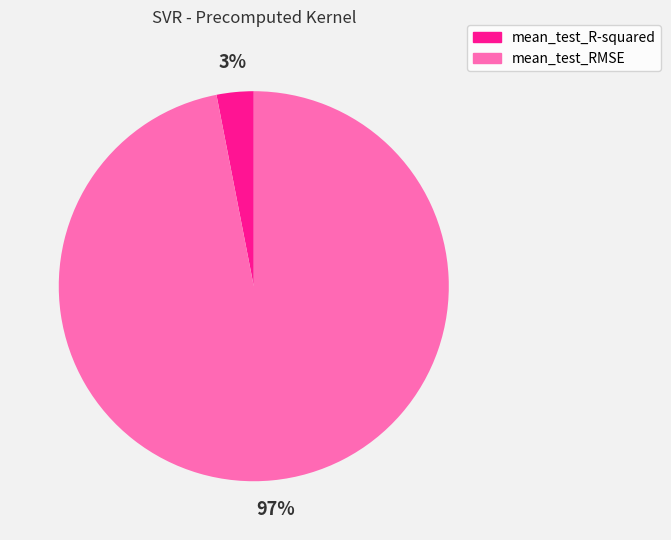

To the nearest percent, what is the difference between the mean_test_RMSE and mean_test_R-squared slice percentages?

94%